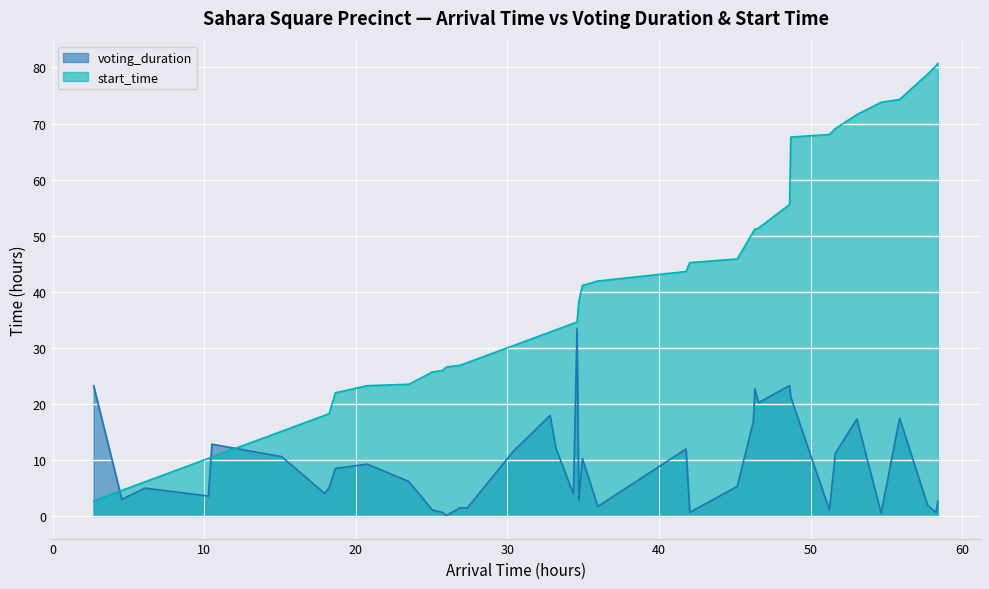

List the series in order of their overall mean, lowest first.

voting_duration, start_time